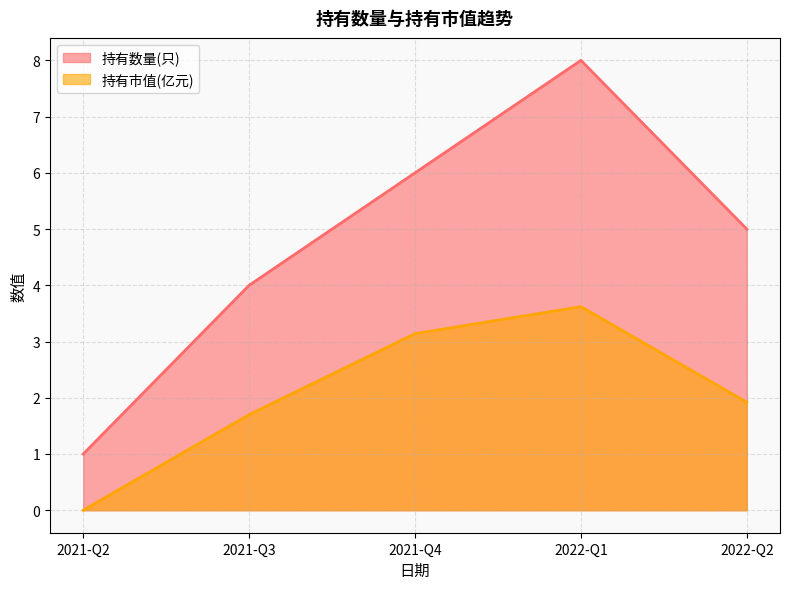

How many values in the 持有市值(亿元) series are below 1?

1